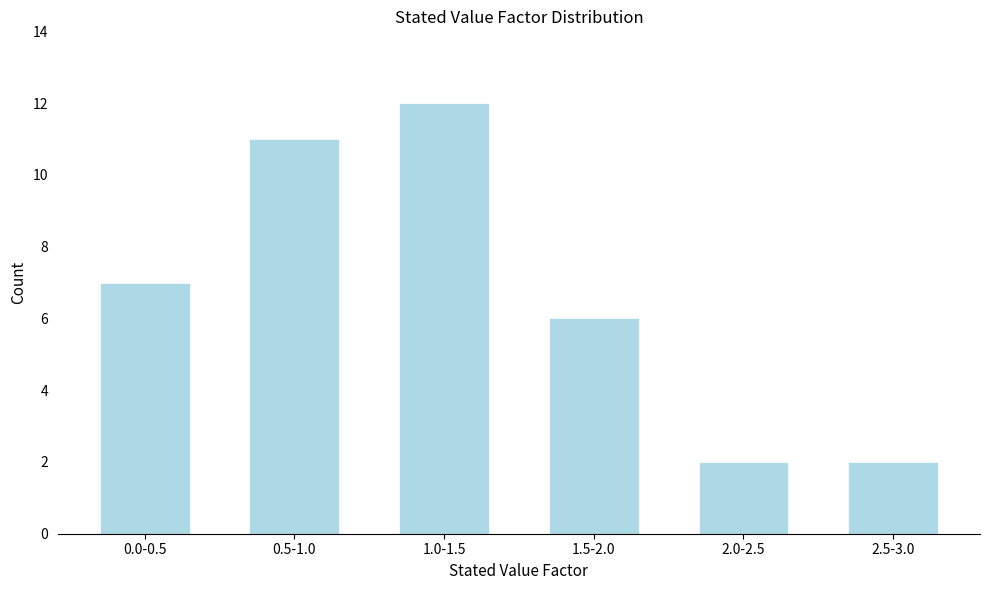

Reading left to right, transcribe all the data shown in this chart.

0.0-0.5=7	0.5-1.0=11	1.0-1.5=12	1.5-2.0=6	2.0-2.5=2	2.5-3.0=2